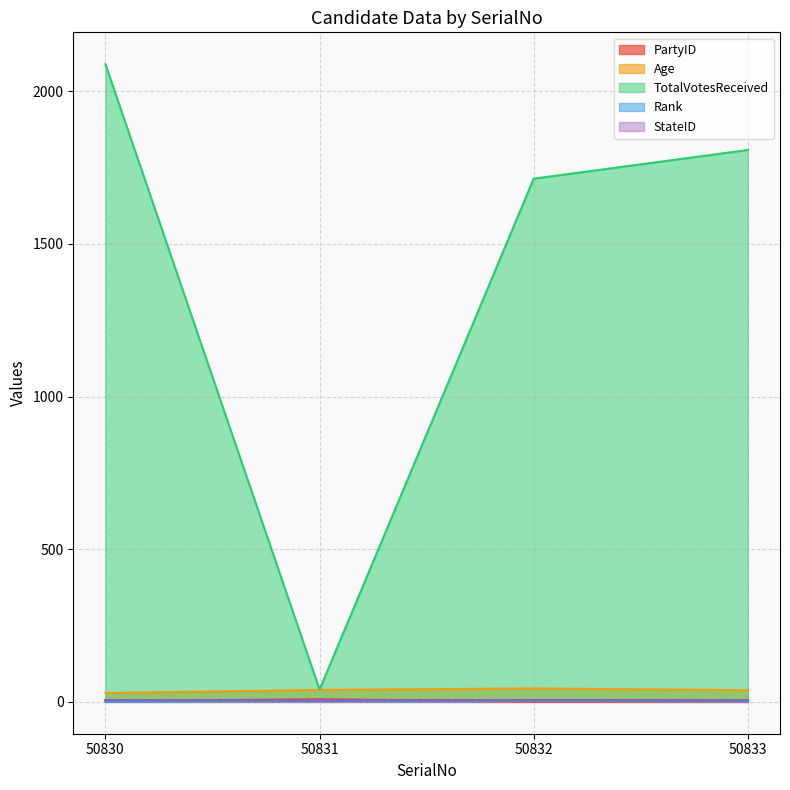

What is the maximum value shown in the chart?

2089